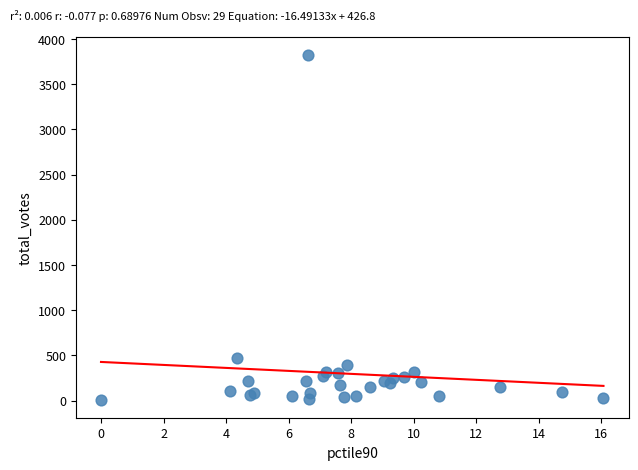

What Y value in the scatter plot is closest to 1915?

469